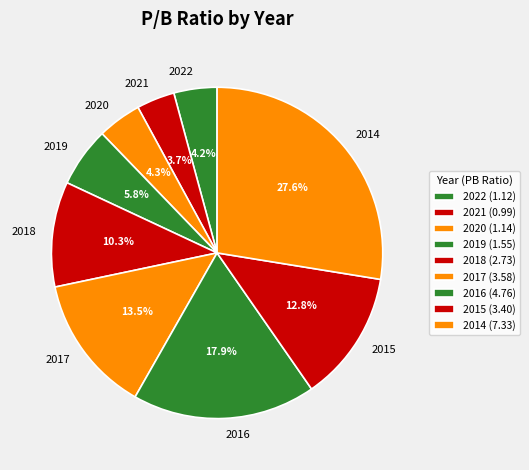

How many segments does this pie chart have?

9